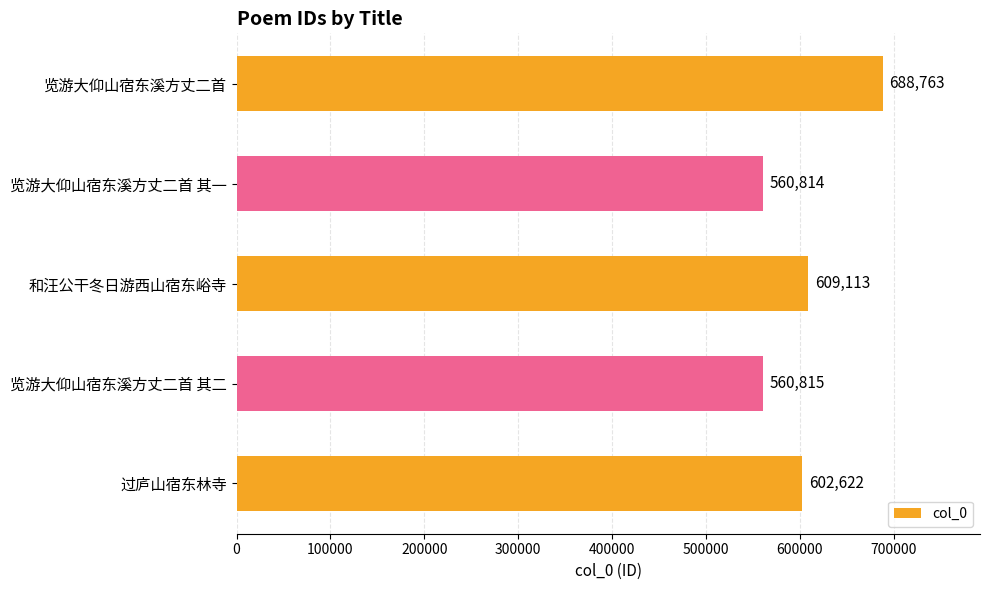

What is the average value?

604425